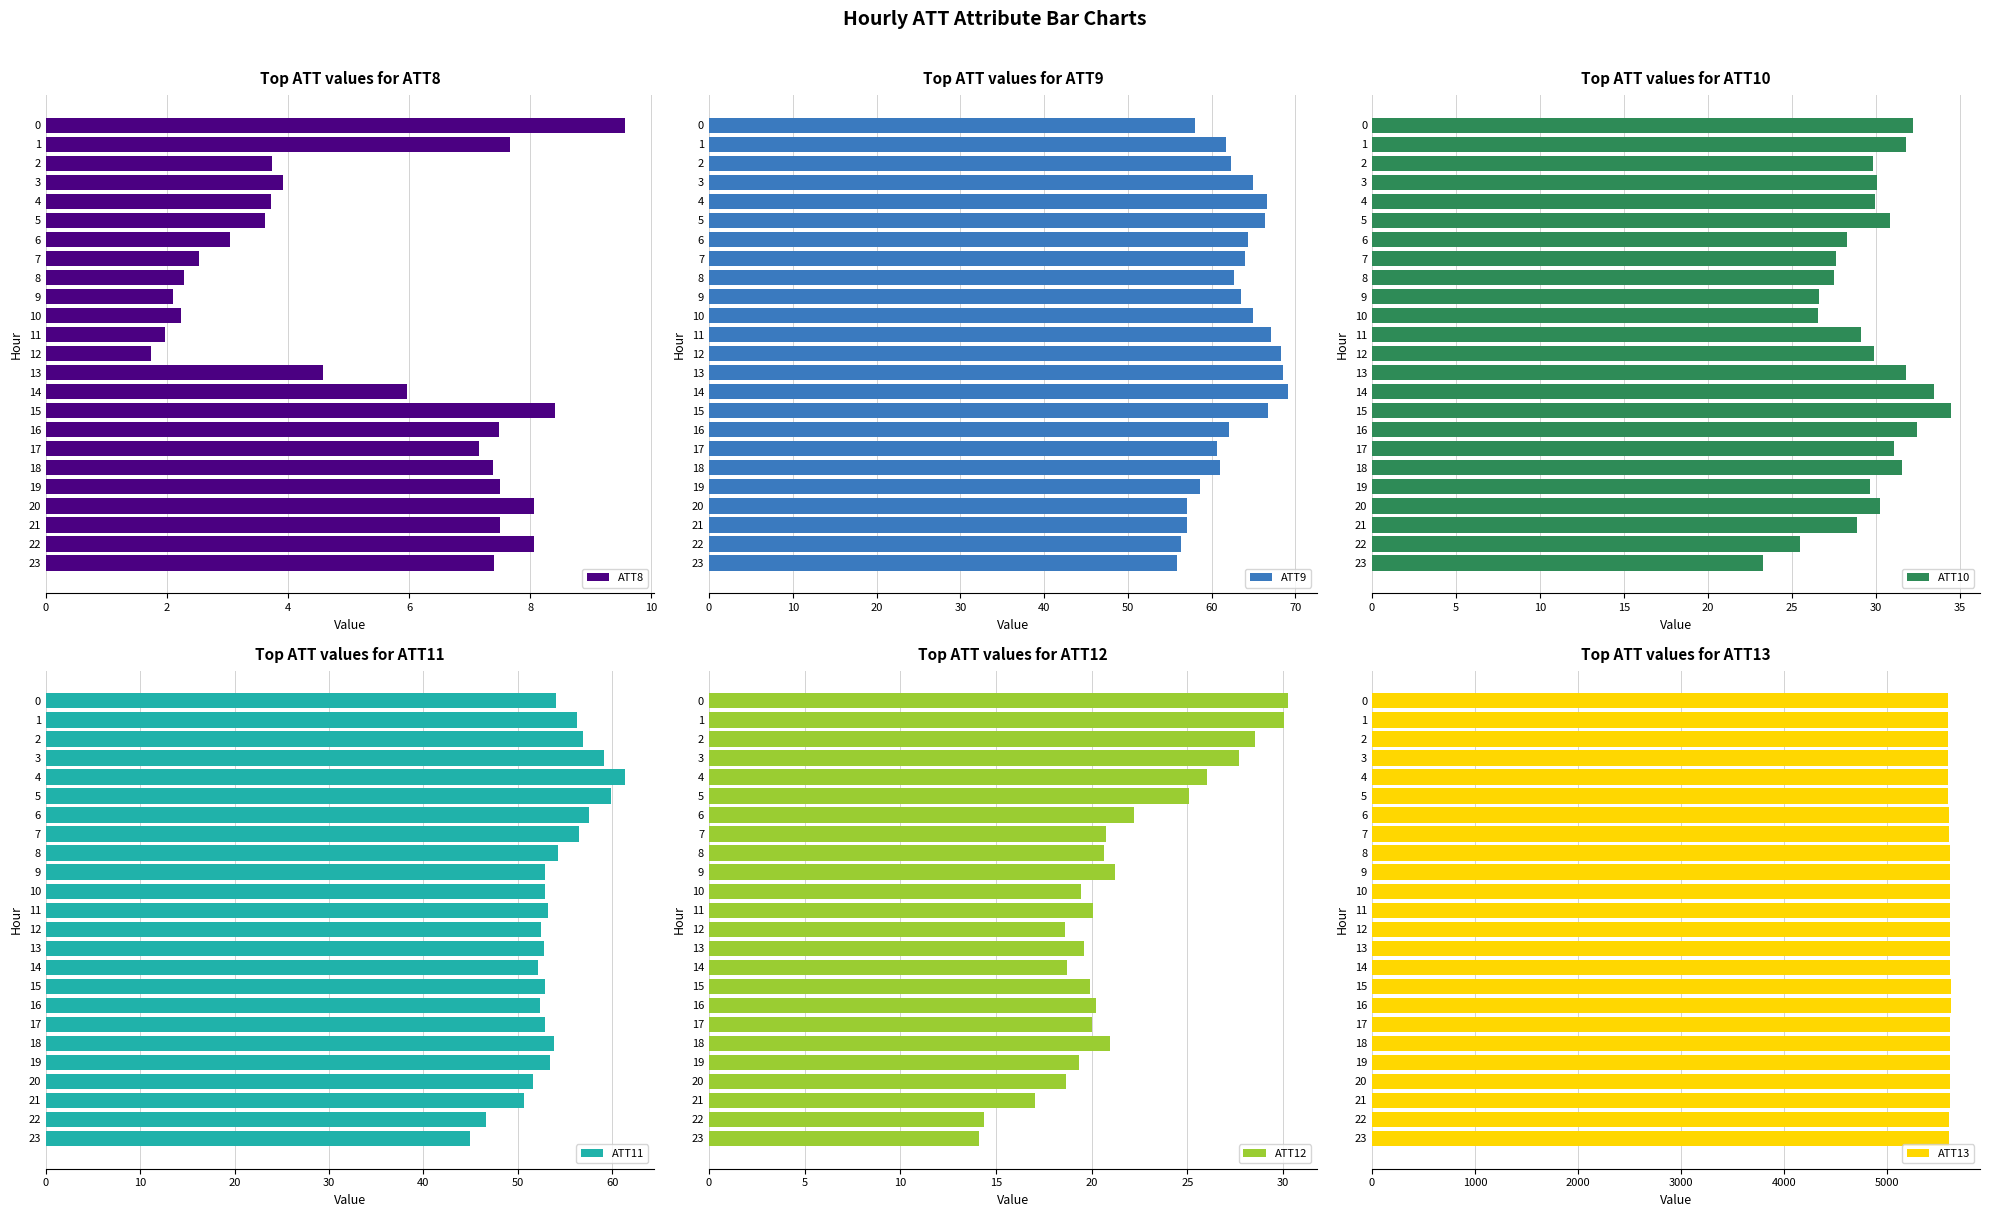

What is the difference between the maximum and minimum values in the ATT8 series?

7.8